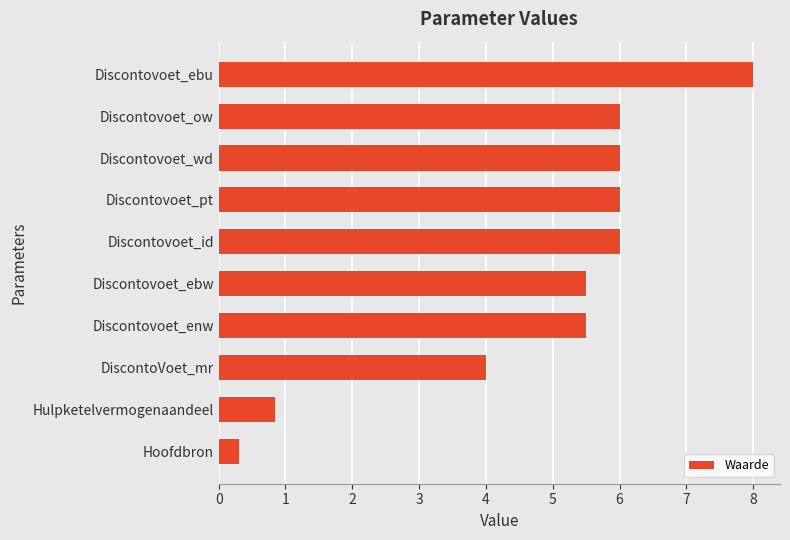

How many data points does each series have?

10